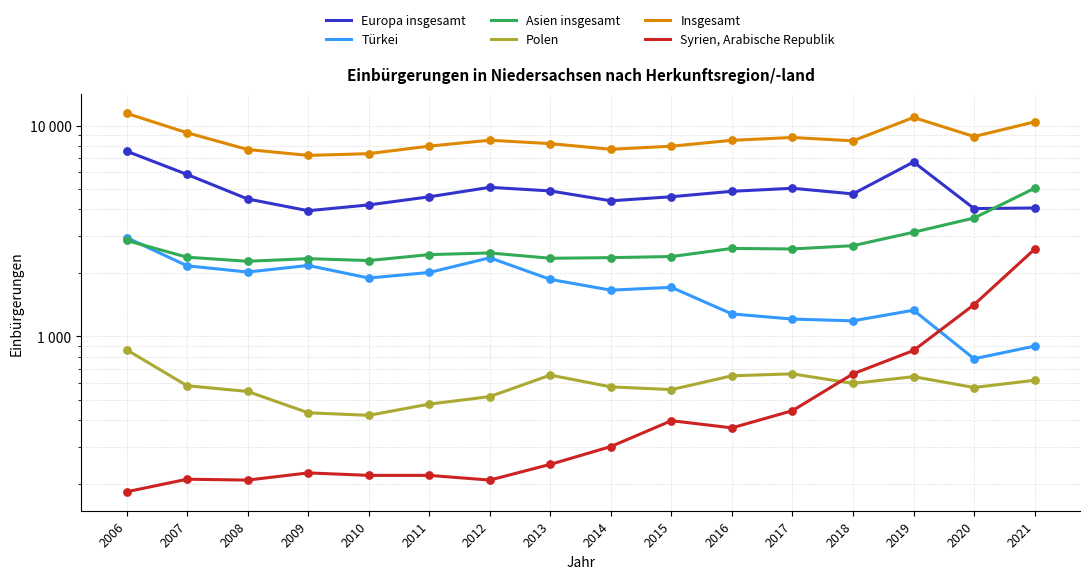

What is the total value across all series at 2006?

25850